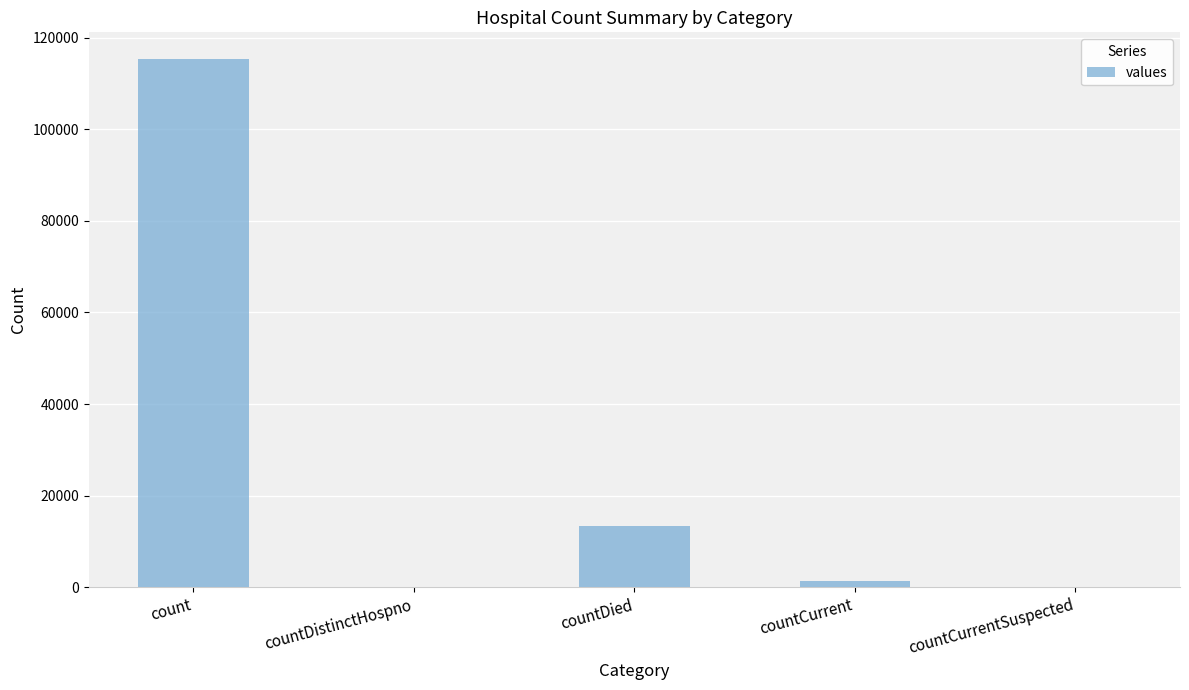

The value at countCurrentSuspected is -71297. True or false?

False